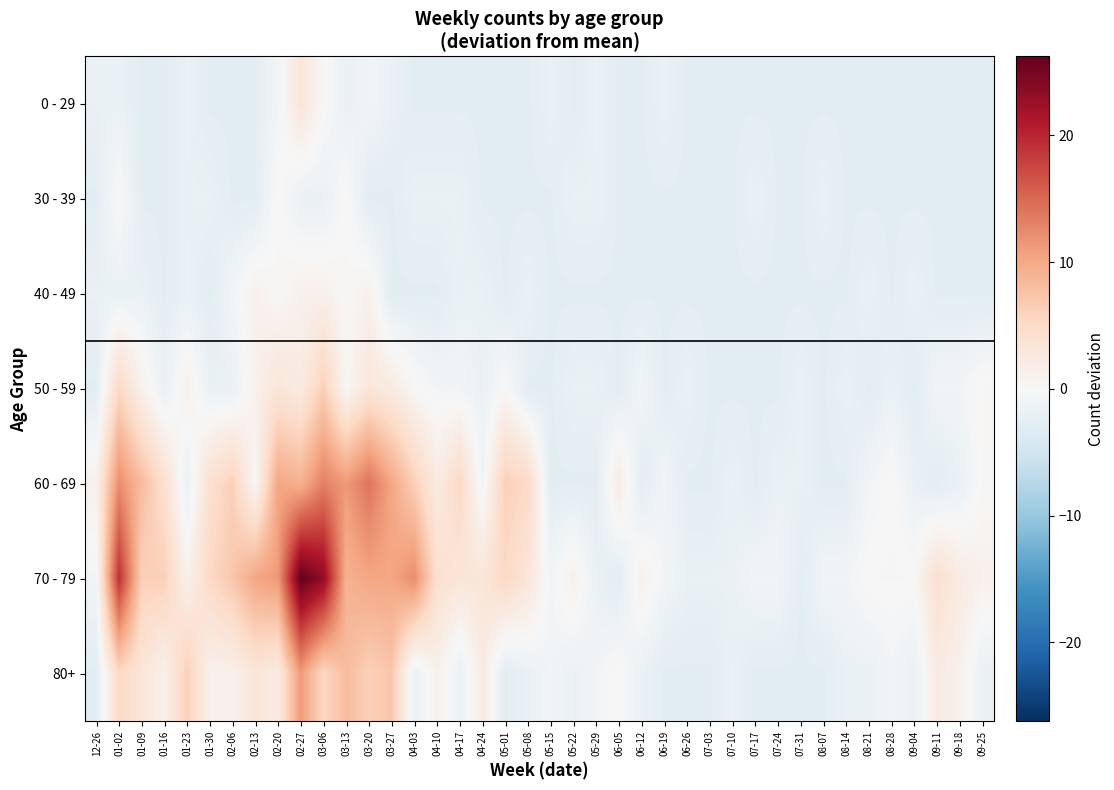

Reading left to right, what are all the values shown in this chart?

0 - 29: 12-26=-1.8	01-02=-1.8	01-09=-2.8	01-16=-2.8	01-23=-1.8	01-30=-2.8	02-06=-2.8	02-13=-2.8	02-20=-0.8	02-27=3.2	03-06=0.2	03-13=-1.8	03-20=-0.8	03-27=-1.8	04-03=-2.8	04-10=-2.8	04-17=-2.8	04-24=-2.8	05-01=-2.8	05-08=-2.8	05-15=-1.8	05-22=-2.8	05-29=-1.8	06-05=-2.8	06-12=-2.8	06-19=-1.8	06-26=-2.8	07-03=-2.8	07-10=-2.8	07-17=-2.8	07-24=-2.8	07-31=-2.8	08-07=-2.8	08-14=-2.8	08-21=-2.8	08-28=-2.8	09-04=-2.8	09-11=-2.8	09-18=-2.8	09-25=-2.8
30 - 39: 12-26=-2.8	01-02=0.2	01-09=-2.8	01-16=-2.8	01-23=-1.8	01-30=-1.8	02-06=-2.8	02-13=-2.8	02-20=0.2	02-27=-1.8	03-06=-1.8	03-13=0.2	03-20=-2.8	03-27=-2.8	04-03=-1.8	04-10=-1.8	04-17=-1.8	04-24=-2.8	05-01=-2.8	05-08=-2.8	05-15=-2.8	05-22=-1.8	05-29=-1.8	06-05=-2.8	06-12=-2.8	06-19=-2.8	06-26=-2.8	07-03=-2.8	07-10=-2.8	07-17=-1.8	07-24=-2.8	07-31=-2.8	08-07=-1.8	08-14=-2.8	08-21=-2.8	08-28=-2.8	09-04=-2.8	09-11=-2.8	09-18=-2.8	09-25=-2.8
40 - 49: 12-26=-1.8	01-02=-1.8	01-09=-1.8	01-16=-2.8	01-23=-1.8	01-30=-2.8	02-06=-0.8	02-13=1.2	02-20=0.2	02-27=1.2	03-06=1.2	03-13=0.2	03-20=1.2	03-27=-2.8	04-03=-2.8	04-10=-2.8	04-17=-1.8	04-24=-1.8	05-01=-2.8	05-08=-1.8	05-15=-2.8	05-22=-2.8	05-29=-2.8	06-05=-2.8	06-12=-2.8	06-19=-2.8	06-26=-2.8	07-03=-2.8	07-10=-2.8	07-17=-2.8	07-24=-2.8	07-31=-2.8	08-07=-2.8	08-14=-2.8	08-21=-1.8	08-28=-2.8	09-04=-1.8	09-11=-2.8	09-18=-2.8	09-25=-2.8
50 - 59: 12-26=-2.8	01-02=5.2	01-09=1.2	01-16=-1.8	01-23=1.2	01-30=-1.8	02-06=-1.8	02-13=1.2	02-20=3.2	02-27=2.2	03-06=6.2	03-13=0.2	03-20=3.2	03-27=2.2	04-03=0.2	04-10=-0.8	04-17=-0.8	04-24=-1.8	05-01=0.2	05-08=-2.8	05-15=-2.8	05-22=-1.8	05-29=-1.8	06-05=-2.8	06-12=-0.8	06-19=-2.8	06-26=-1.8	07-03=-2.8	07-10=-2.8	07-17=-2.8	07-24=-2.8	07-31=-1.8	08-07=-2.8	08-14=-1.8	08-21=-2.8	08-28=-1.8	09-04=-2.8	09-11=-0.8	09-18=-0.8	09-25=0.2
60 - 69: 12-26=1.2	01-02=12.2	01-09=8.2	01-16=4.2	01-23=-1.8	01-30=4.2	02-06=6.2	02-13=0.2	02-20=10.2	02-27=9.2	03-06=13.2	03-13=11.2	03-20=14.2	03-27=10.2	04-03=6.2	04-10=2.2	04-17=5.2	04-24=-0.8	05-01=6.2	05-08=5.2	05-15=-2.8	05-22=-2.8	05-29=-2.8	06-05=2.2	06-12=-2.8	06-19=-0.8	06-26=-2.8	07-03=-2.8	07-10=-1.8	07-17=-2.8	07-24=-1.8	07-31=-1.8	08-07=-2.8	08-14=-2.8	08-21=-0.8	08-28=0.2	09-04=-1.8	09-11=-2.8	09-18=-1.8	09-25=0.2
70 - 79: 12-26=-0.8	01-02=19.2	01-09=6.2	01-16=6.2	01-23=1.2	01-30=5.2	02-06=7.2	02-13=10.2	02-20=11.2	02-27=26.2	03-06=23.2	03-13=9.2	03-20=10.2	03-27=10.2	04-03=12.2	04-10=4.2	04-17=3.2	04-24=3.2	05-01=5.2	05-08=3.2	05-15=-0.8	05-22=1.2	05-29=-1.8	06-05=-2.8	06-12=1.2	06-19=-0.8	06-26=-1.8	07-03=-1.8	07-10=-1.8	07-17=-0.8	07-24=-0.8	07-31=-2.8	08-07=-0.8	08-14=-0.8	08-21=0.2	08-28=0.2	09-04=0.2	09-11=4.2	09-18=2.2	09-25=1.2
80+: 12-26=-2.8	01-02=5.2	01-09=3.2	01-16=1.2	01-23=6.2	01-30=1.2	02-06=1.2	02-13=3.2	02-20=2.2	02-27=11.2	03-06=5.2	03-13=8.2	03-20=6.2	03-27=7.2	04-03=-1.8	04-10=1.2	04-17=-1.8	04-24=2.2	05-01=-2.8	05-08=-1.8	05-15=-0.8	05-22=-1.8	05-29=-0.8	06-05=0.2	06-12=-1.8	06-19=-2.8	06-26=-2.8	07-03=-2.8	07-10=-1.8	07-17=-2.8	07-24=-2.8	07-31=-2.8	08-07=-2.8	08-14=-1.8	08-21=-1.8	08-28=-0.8	09-04=-1.8	09-11=2.2	09-18=1.2	09-25=-1.8